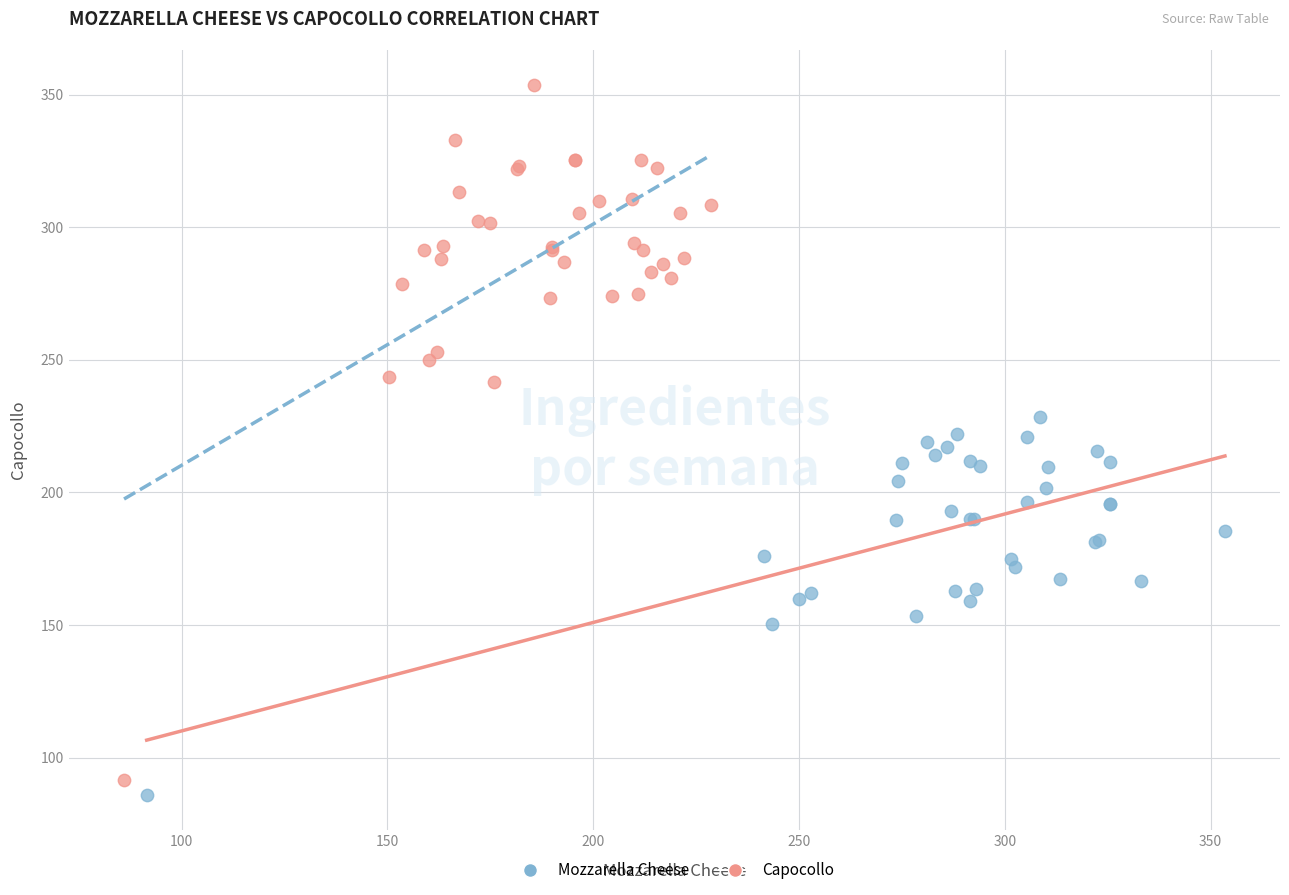

Which series has the largest Y range (max minus min)?

Capocollo